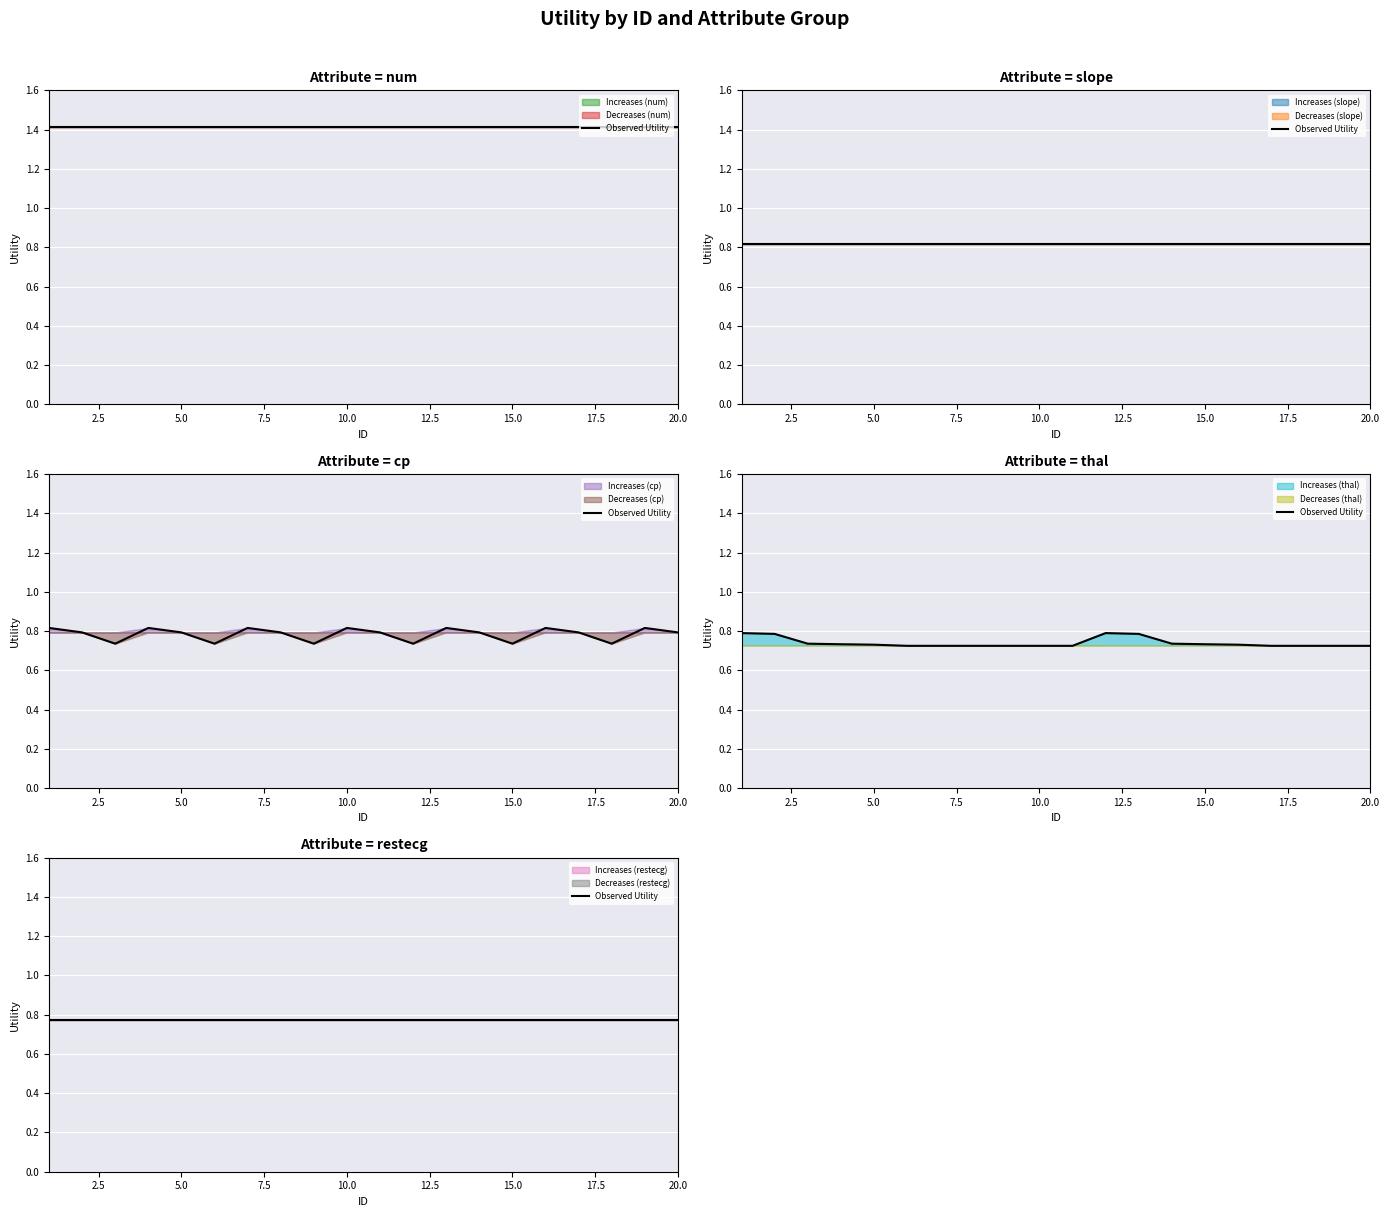

Rank the series by their maximum value, from highest to lowest.

num, slope, cp, thal, restecg